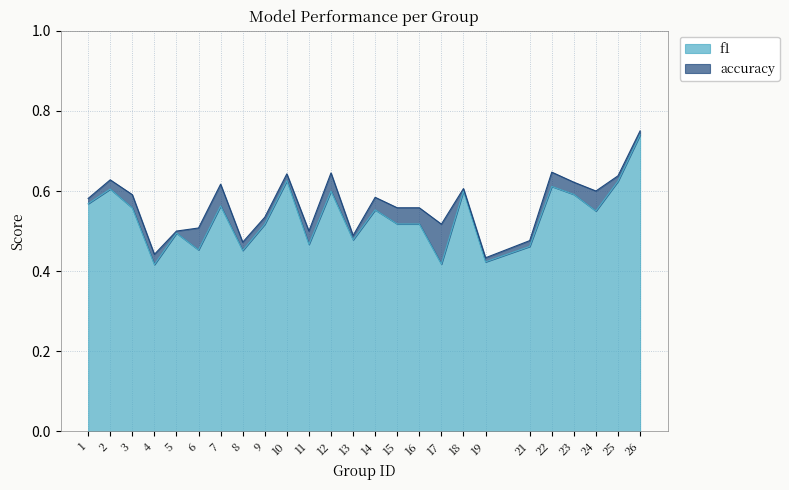

How many lines are shown in the chart?

2